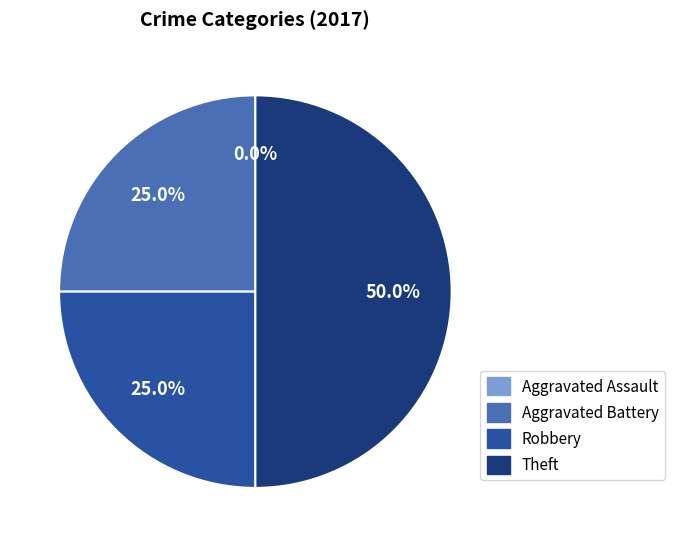

The Aggravated Assault slice represents 0% of the pie. True or false?

True